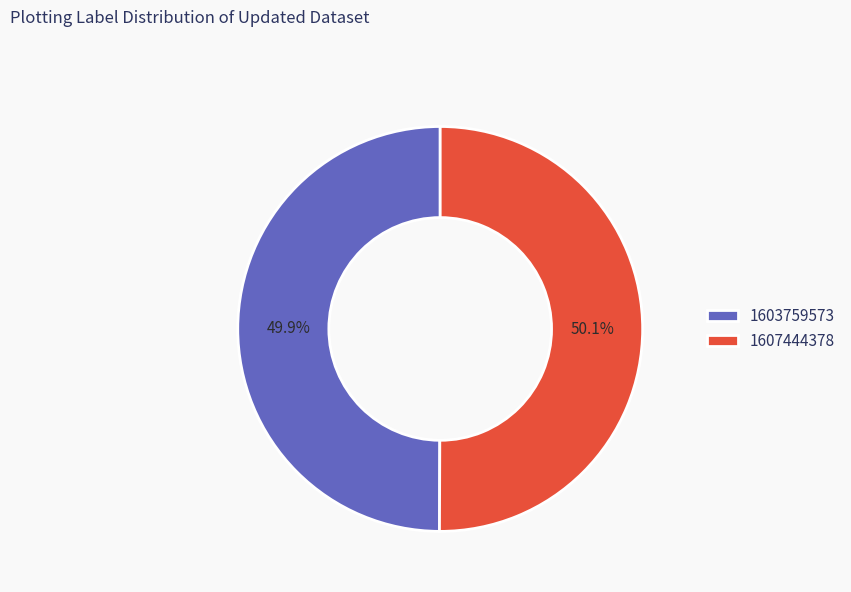

What percentage is NOT represented by 1607444378?

49.9%